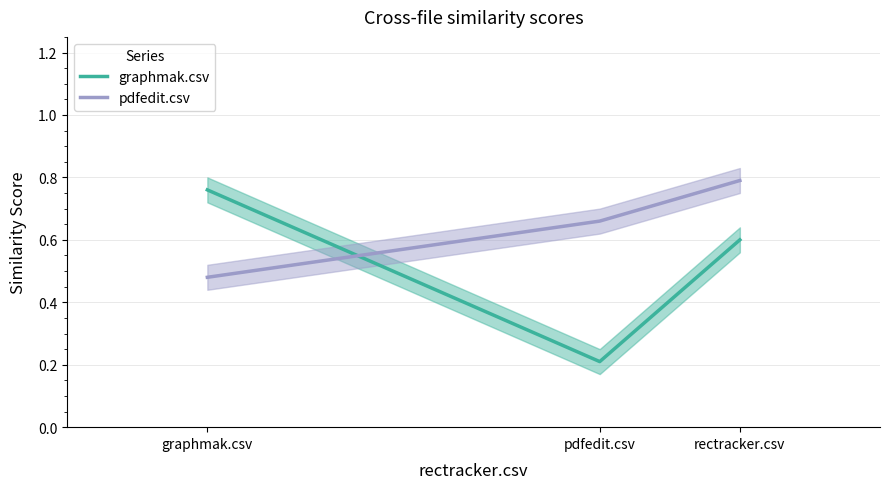

Count the pdfedit.csv values in the range 0 to 1.

3